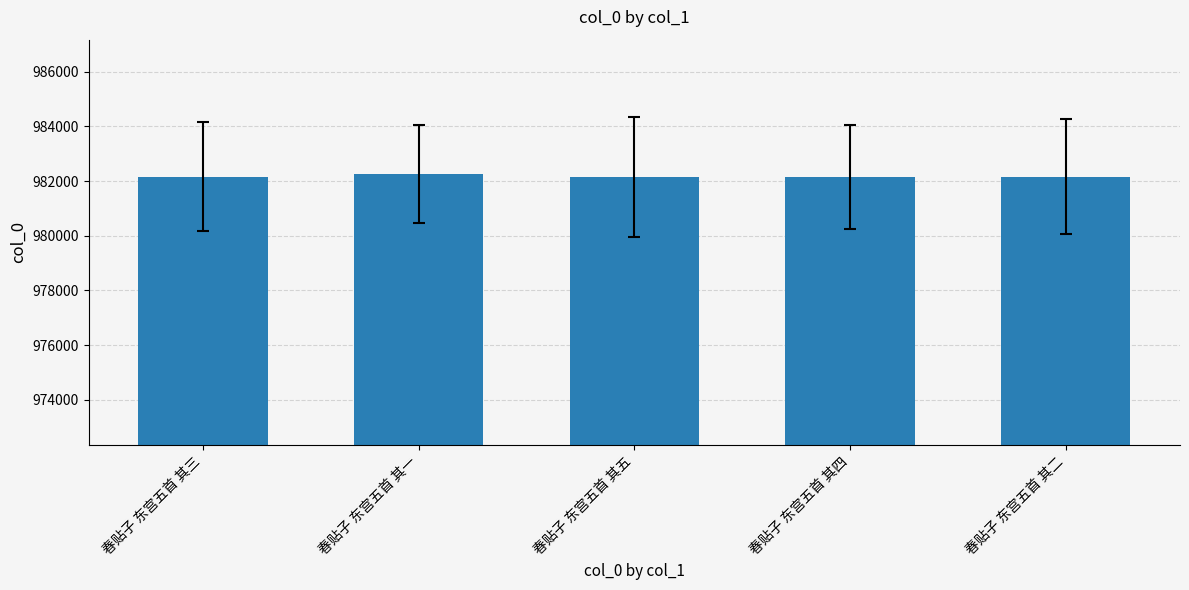

Approximately how many times larger is the value at 春贴子 东宫五首 其二 compared to 春贴子 东宫五首 其三?

1.0